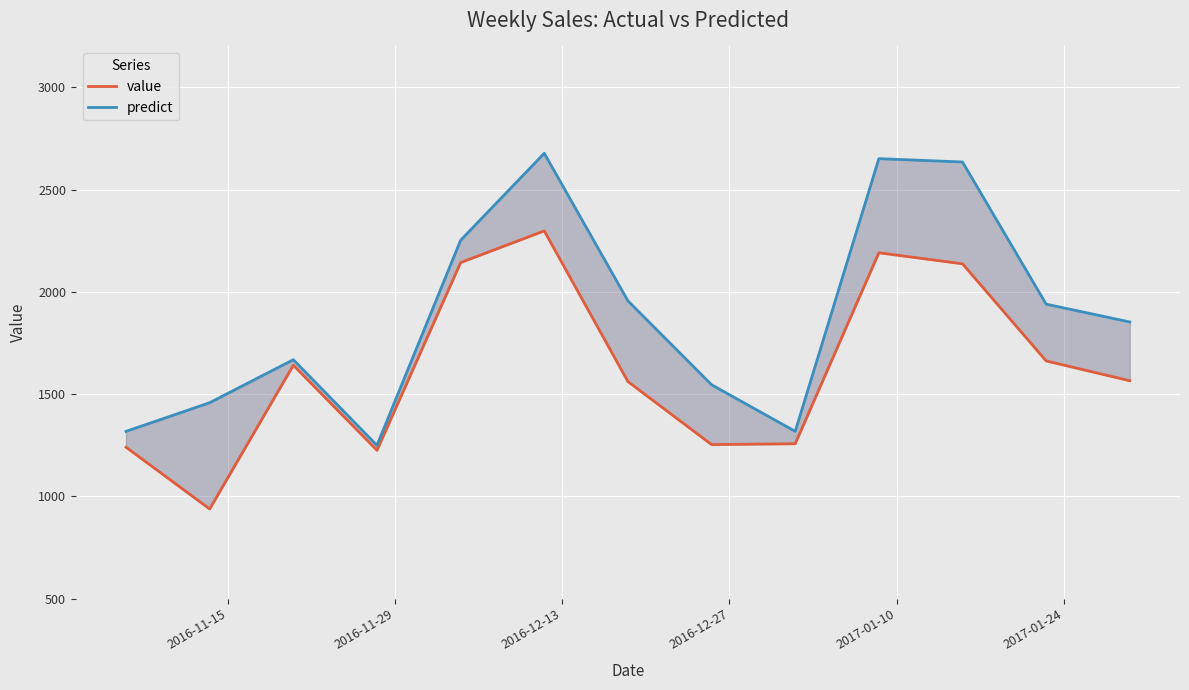

Count the number of data series in this chart.

2